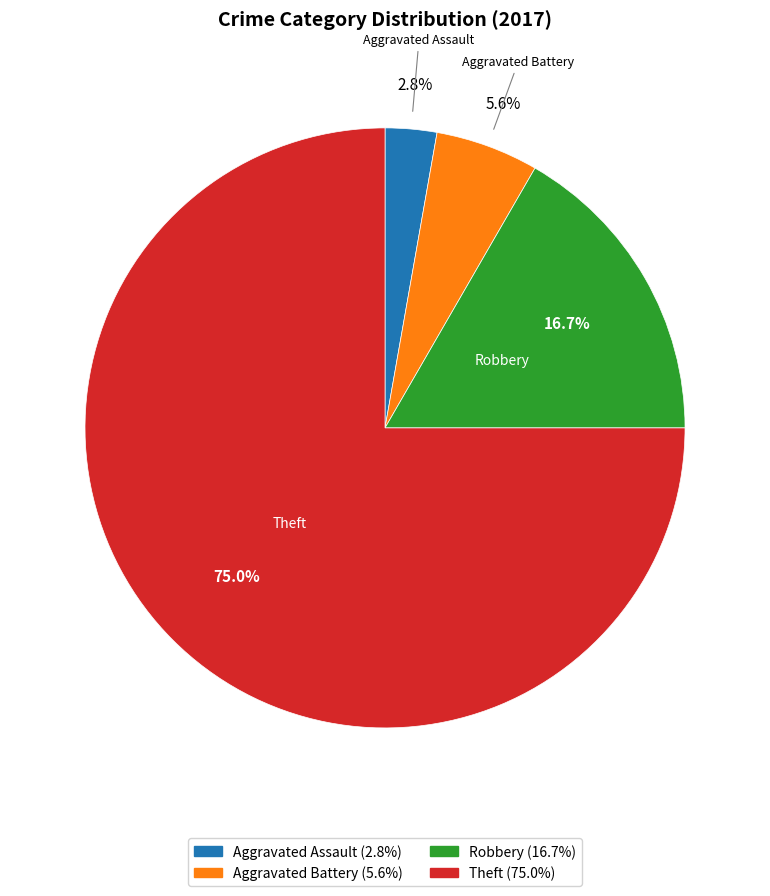

Is the sum of Robbery and Aggravated Assault greater than half?

No